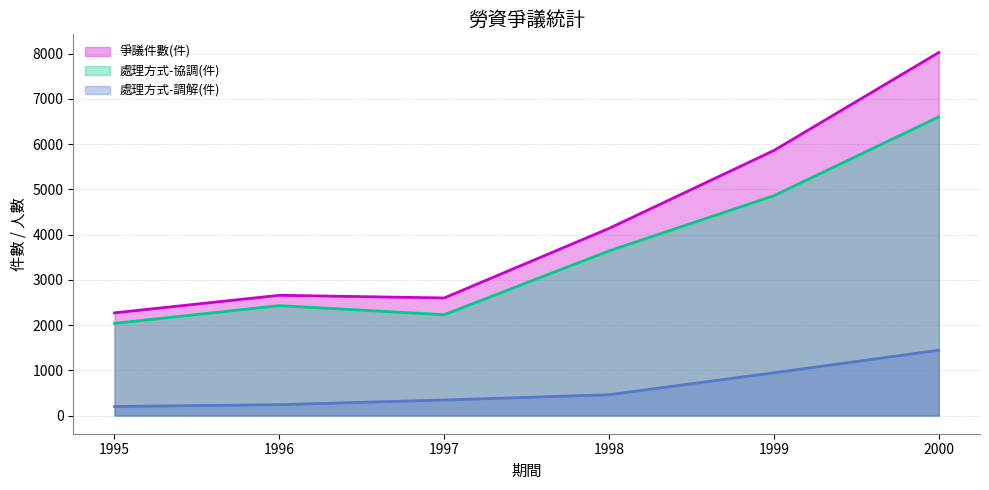

Which has a higher value, 2000 or 1997?

2000